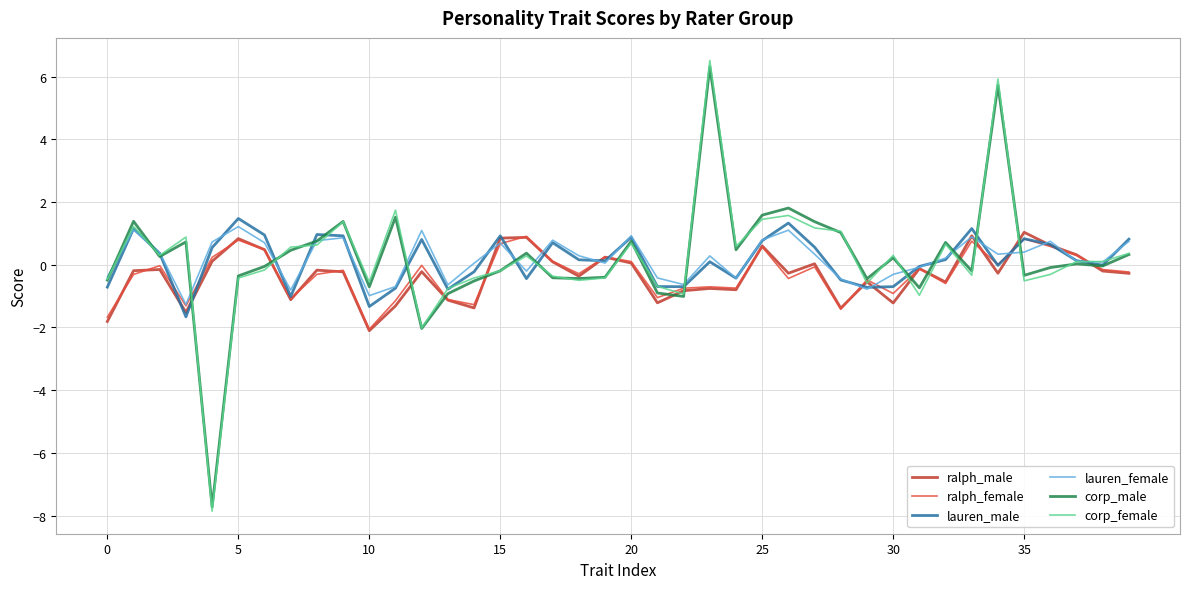

Which series has the widest spread of values?

corp_female